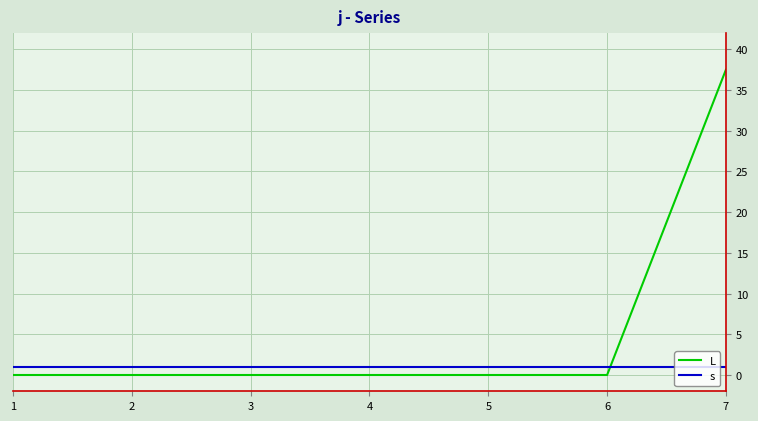

Between which two adjacent categories do s and L first intersect?

6 and 7